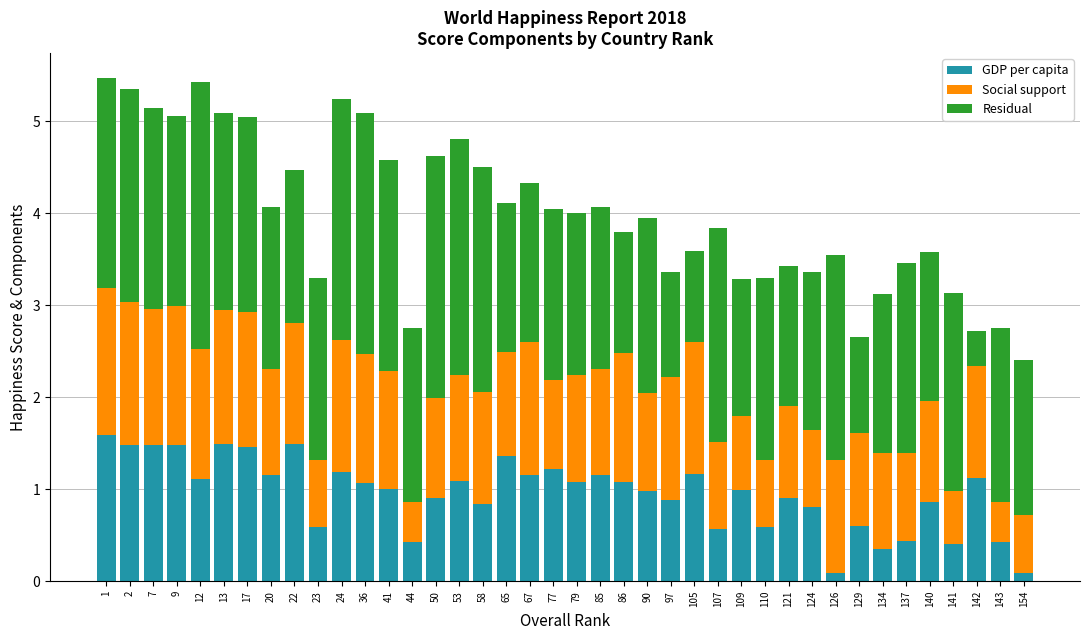

The GDP per capita series shows 0.4 at 137. True or false?

True